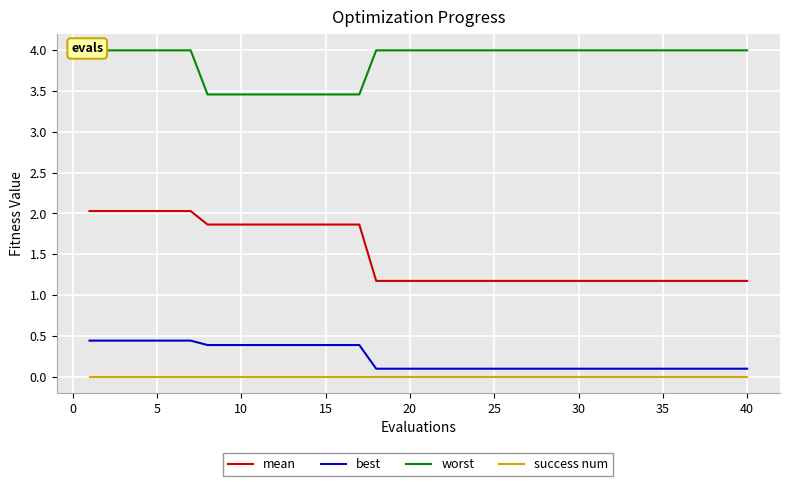

True or false: best and mean cross at least once.

False